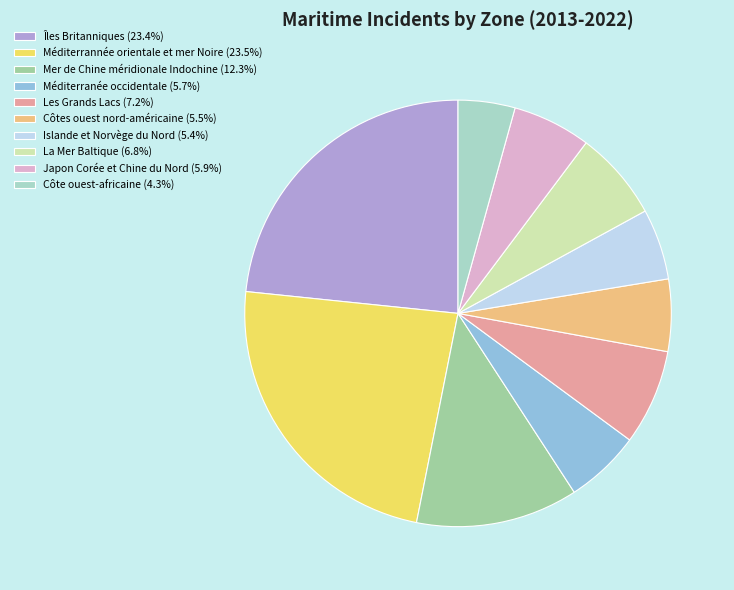

Is it true that Îles Britanniques is 23% of the pie?

True